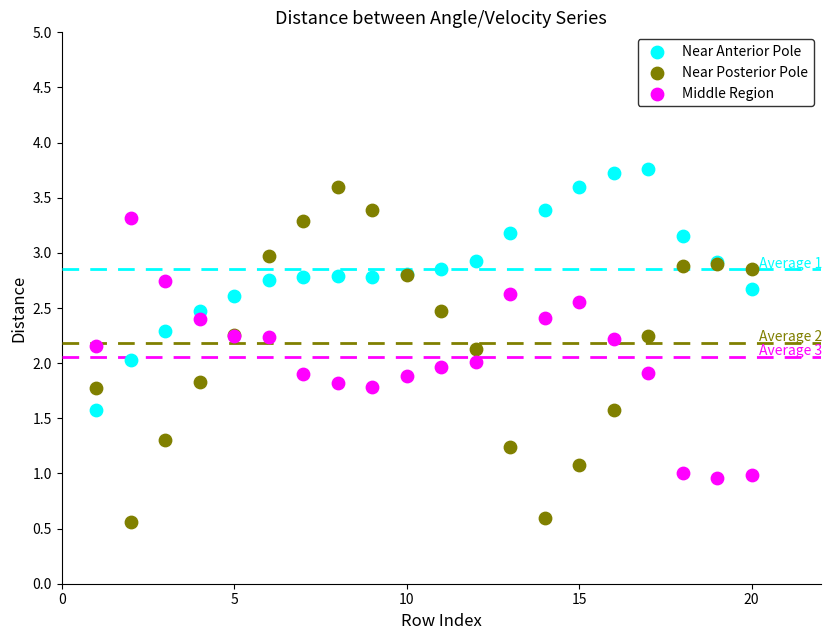

What is the X range (max minus min) for the scatter plot?

19.0